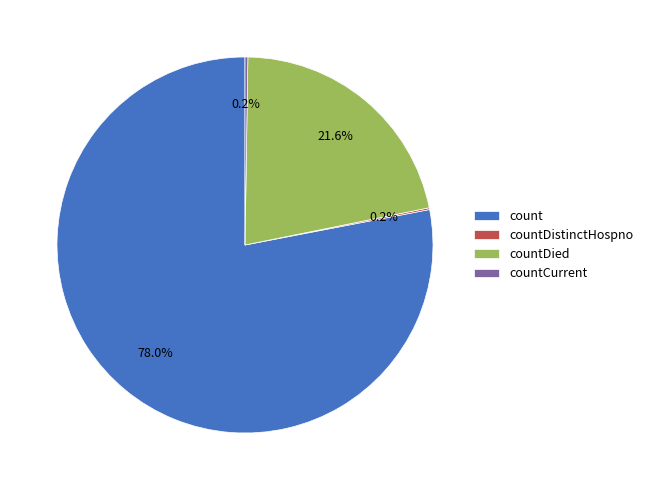

Approximately how many times larger is the value at count compared to countDied?

3.6